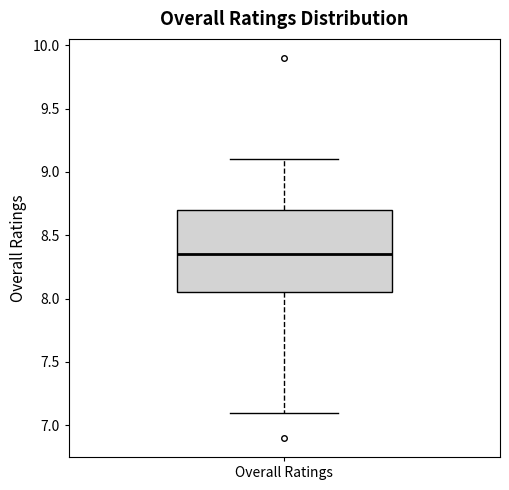

Transcribe this box plot: give where the median line is, the range the box spans, and where the two whiskers end, as read against the y-axis. The values are not printed on the chart, so give them approximately, as read against the axis.

median 8.35, box 8.05 to 8.70, whiskers 7.10 to 9.10